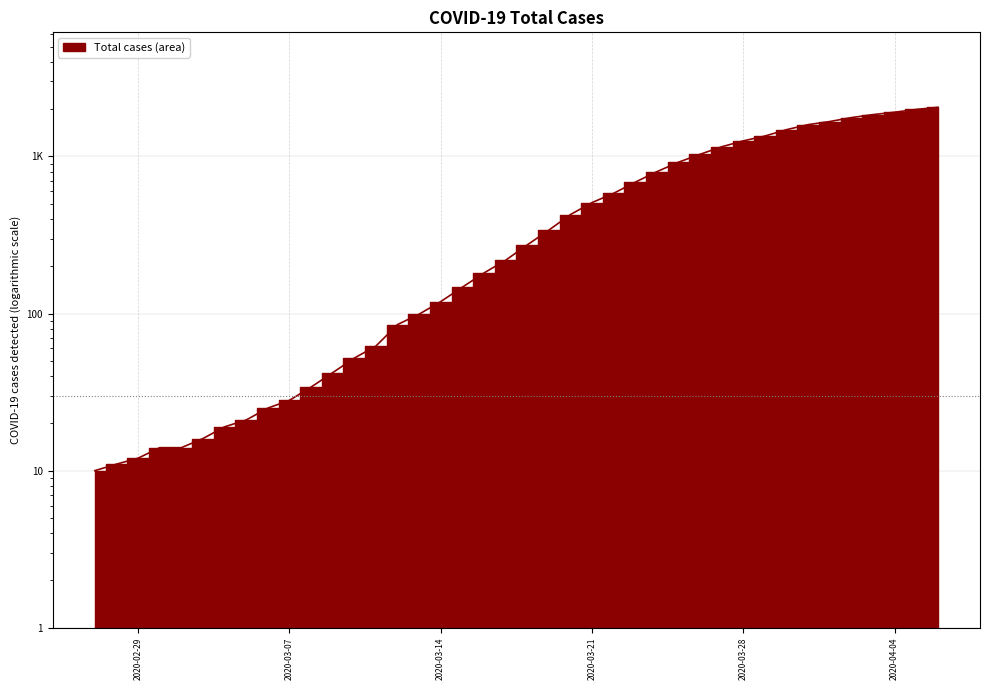

Is it true that the value at 2020-02-29 is 17?

False